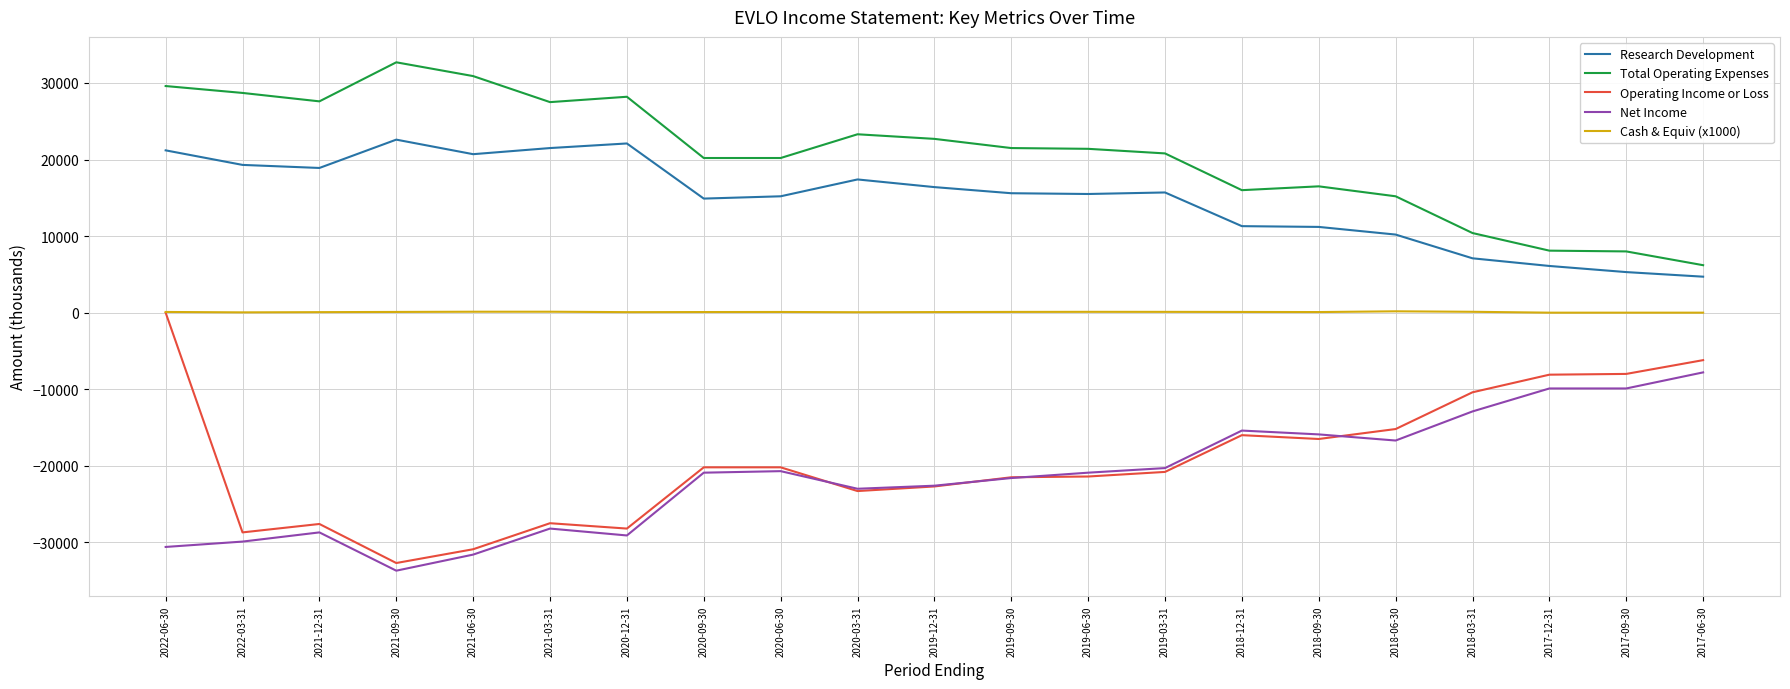

Which series has the widest spread of values?

Operating Income or Loss